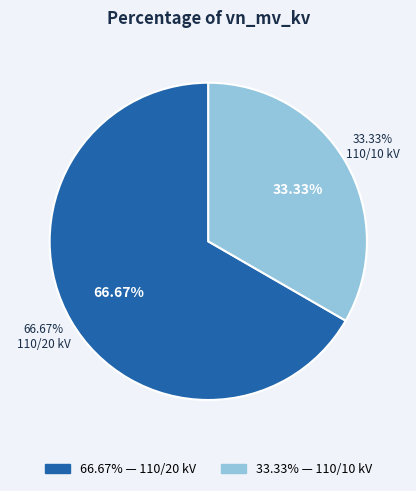

Does any single category account for the majority?

Yes